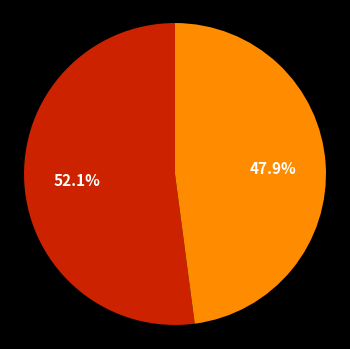

Is there any slice that represents more than half of the pie?

Yes